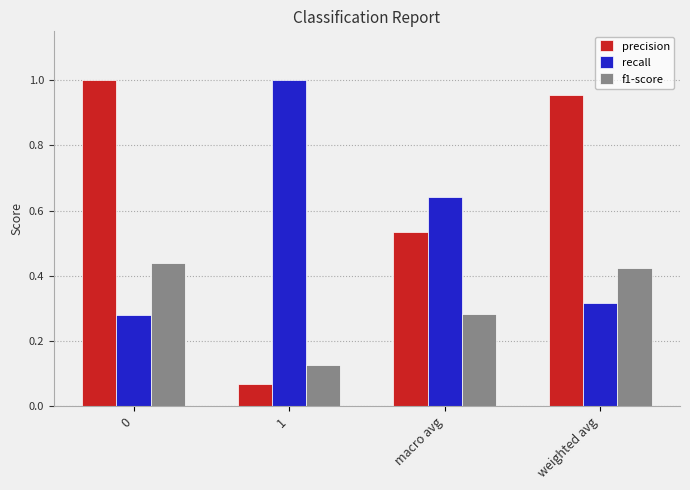

Which series has the largest total across all categories?

precision